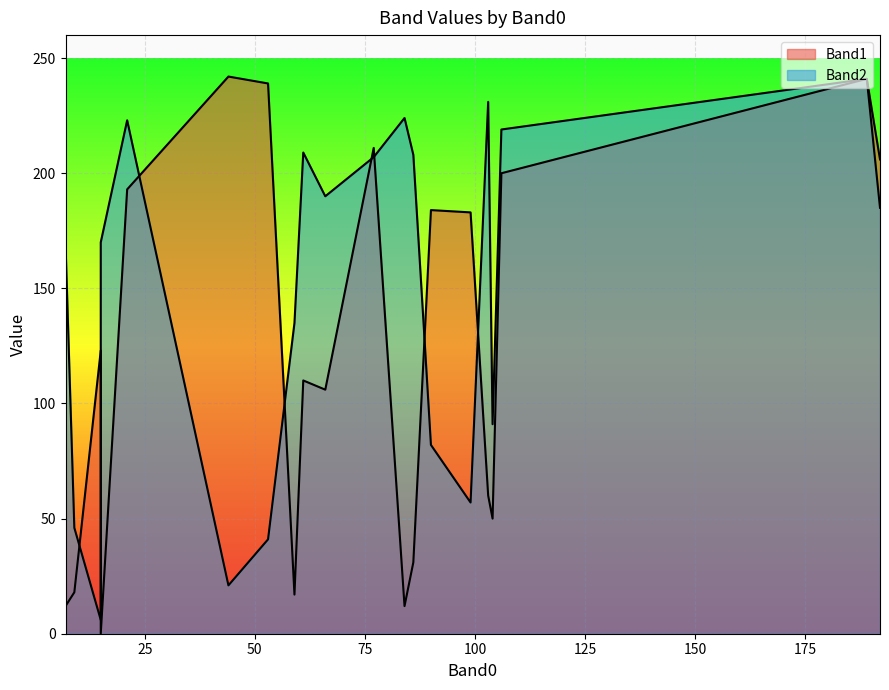

Which series has the largest total across all categories?

Band2